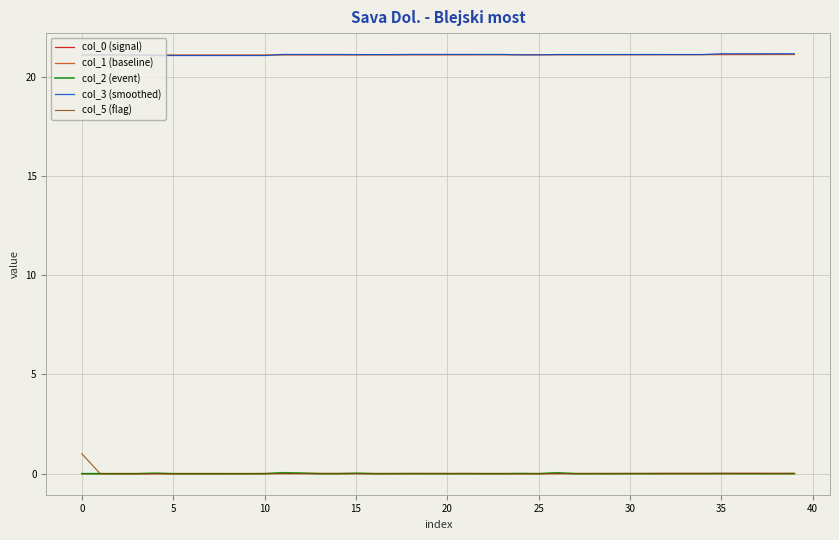

True or false: col_0 (signal) and col_1 (baseline) intersect in this chart.

False